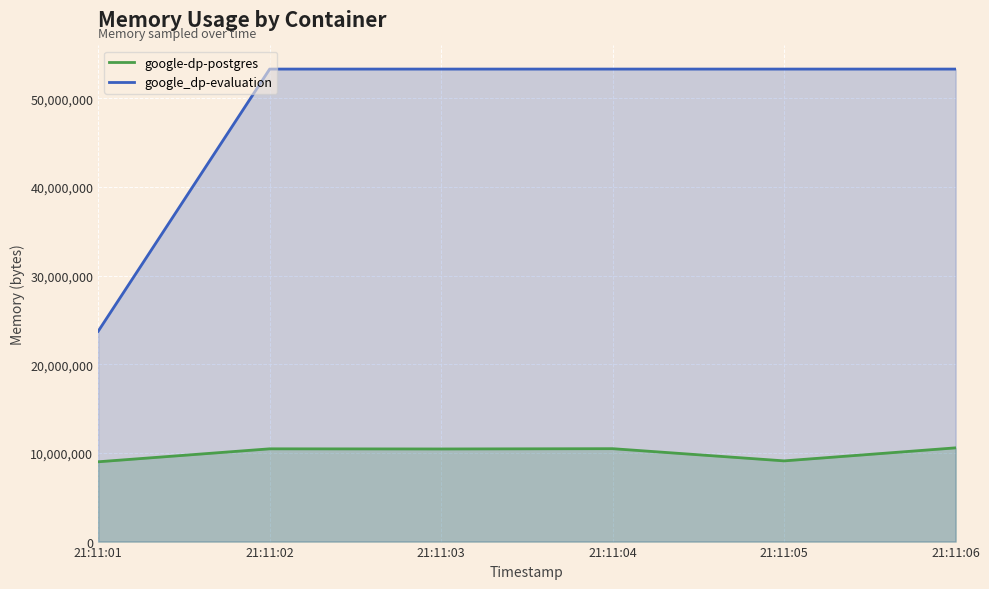

Count the number of categories in the chart.

6